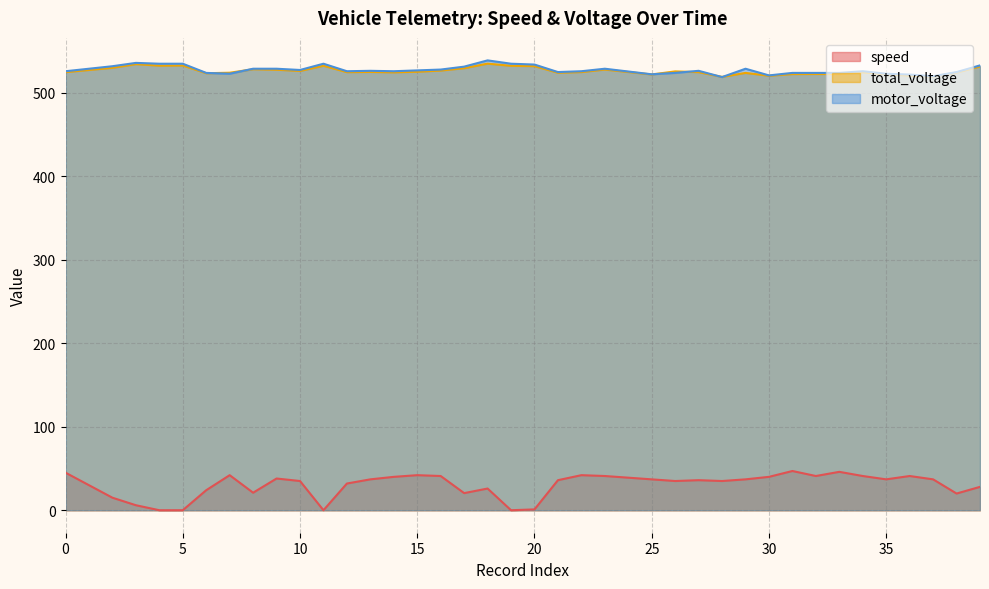

What is the value of the motor_voltage point at the 37th from the left?

522.0